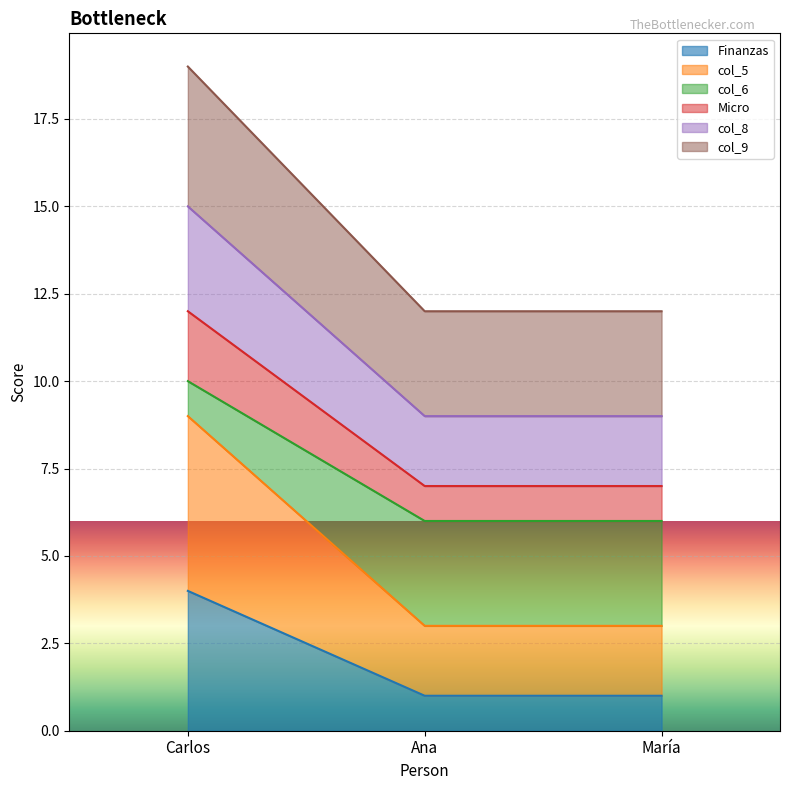

At which category is the sum across all series the highest?

Carlos